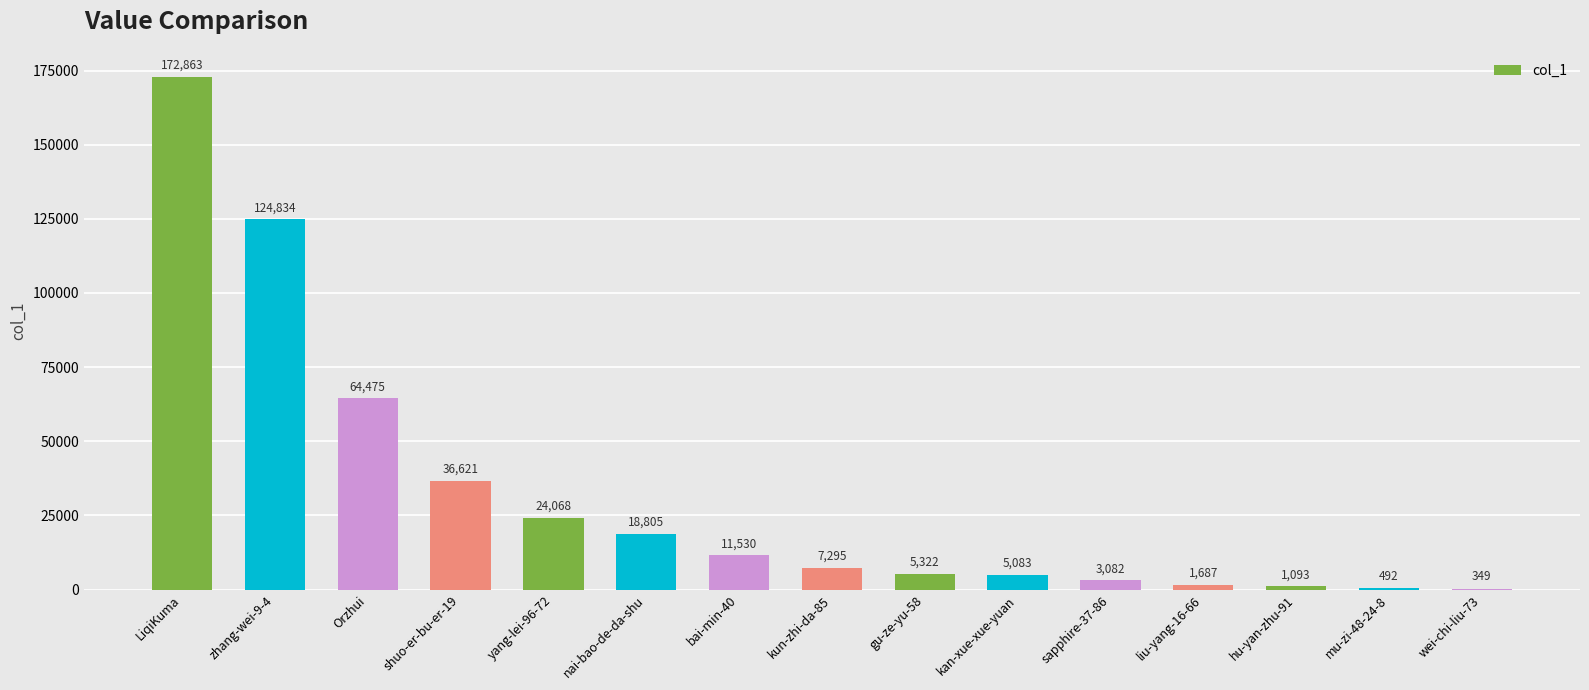

What is the greatest value displayed?

172863